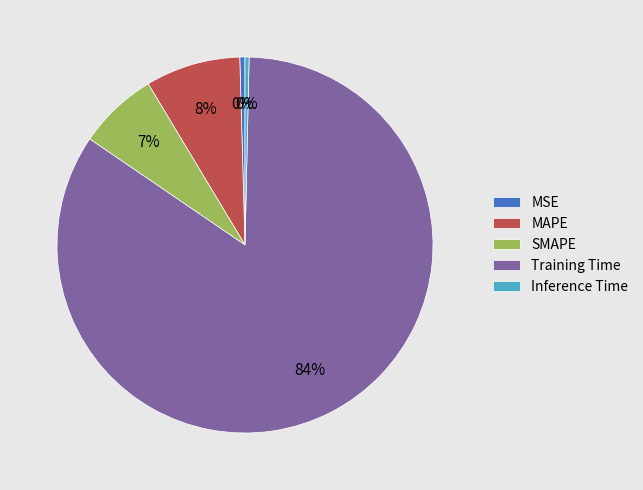

Which has a higher value, SMAPE or Inference Time?

SMAPE